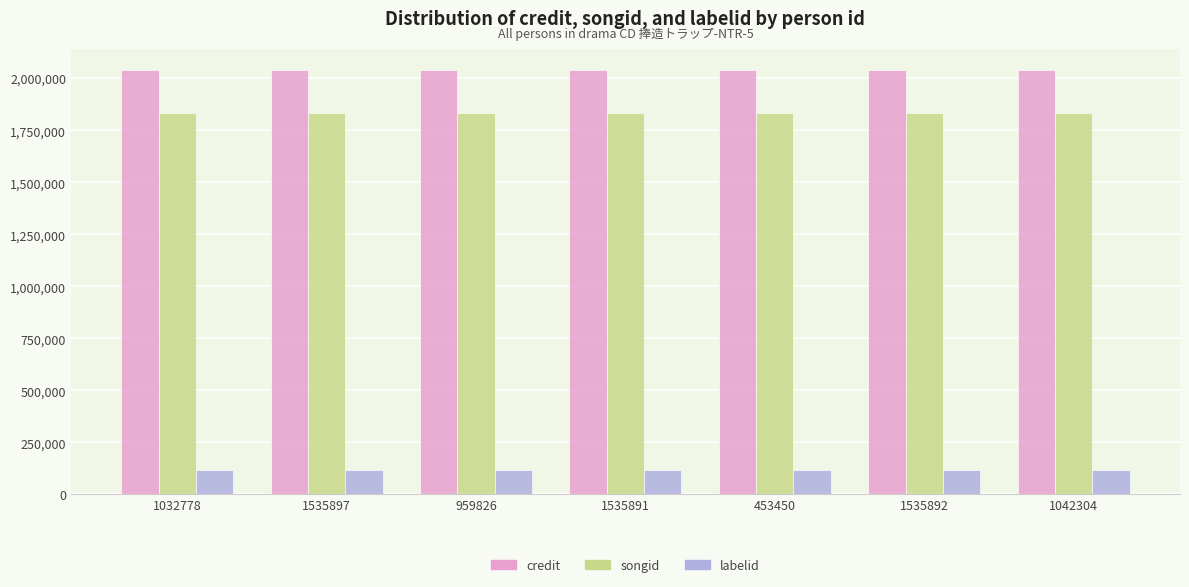

How many groups of bars are there?

7